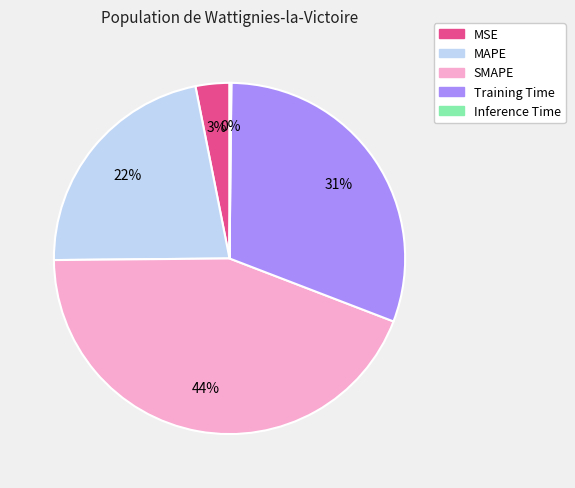

Is there a majority slice in this chart?

No